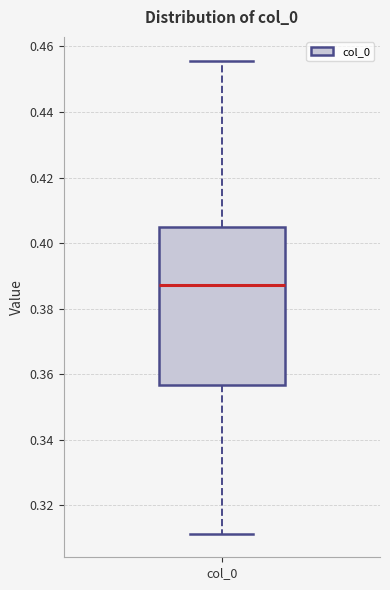

Where does the lower whisker of the box for col_0 end on the y-axis? The values are not printed on the chart, so give them approximately, as read against the axis.

0.312